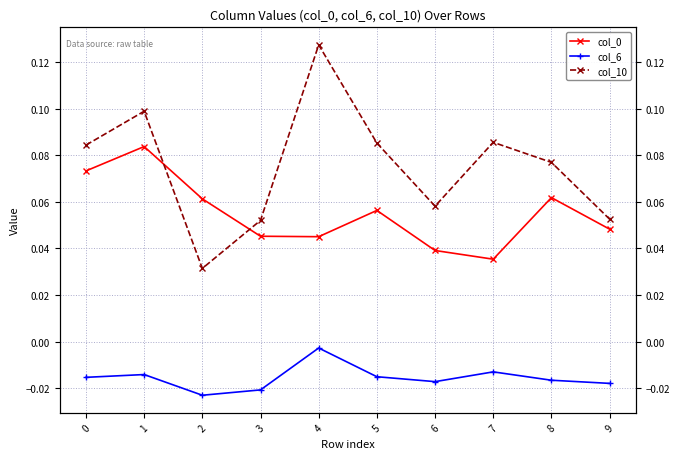

Which series changed the most between 0 and 8?

col_0